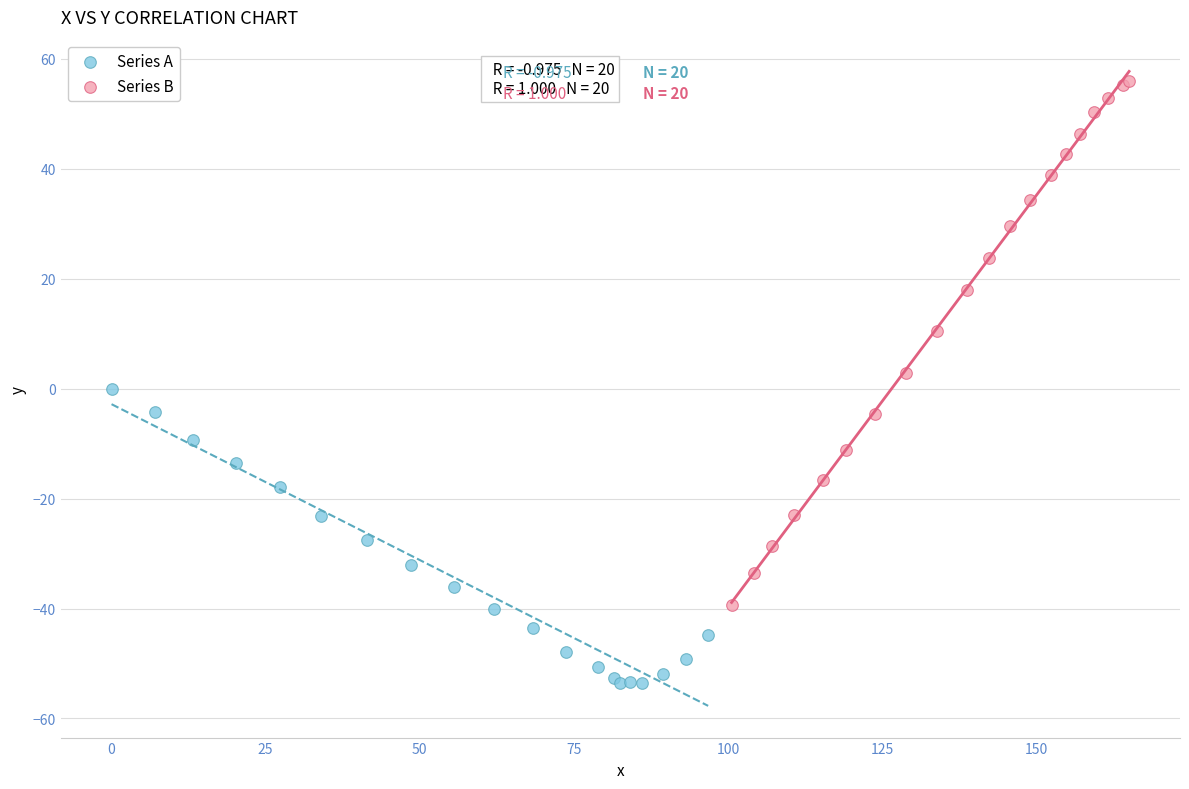

Which series reaches the minimum Y coordinate?

Series A